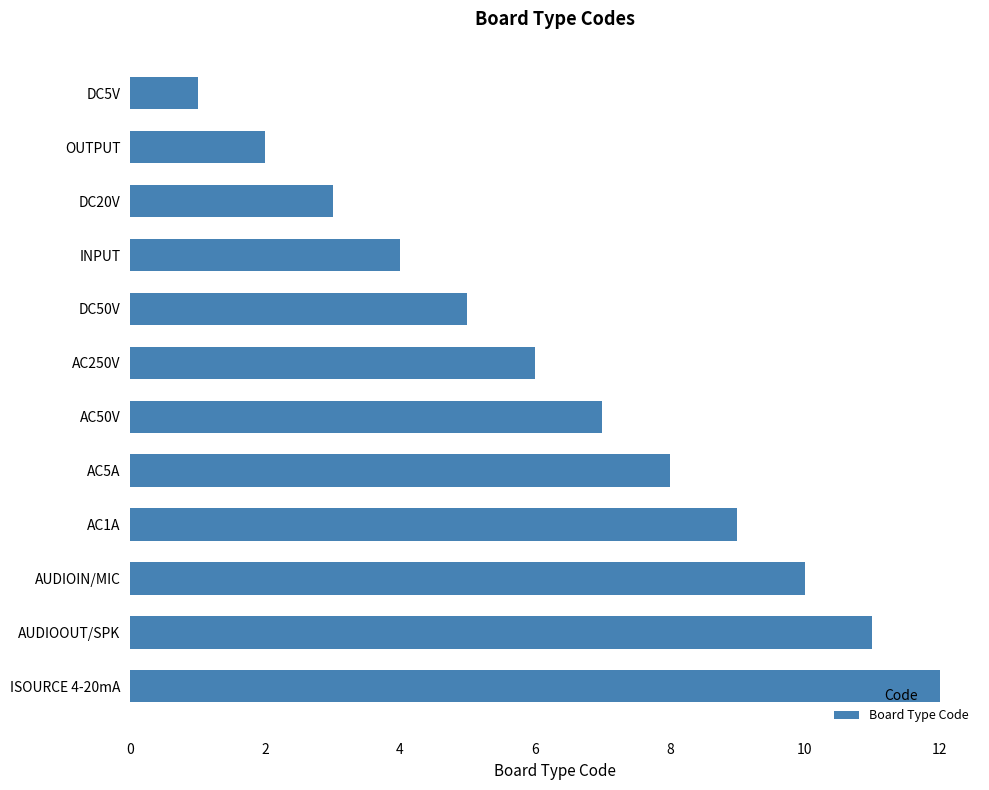

What is the difference between the second highest and second lowest values?

9